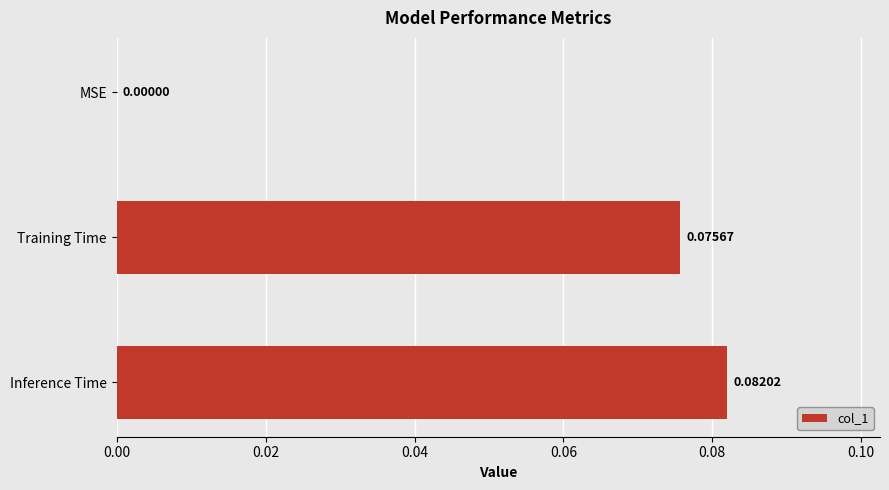

What is the change in value from MSE to Training Time?

+0.1